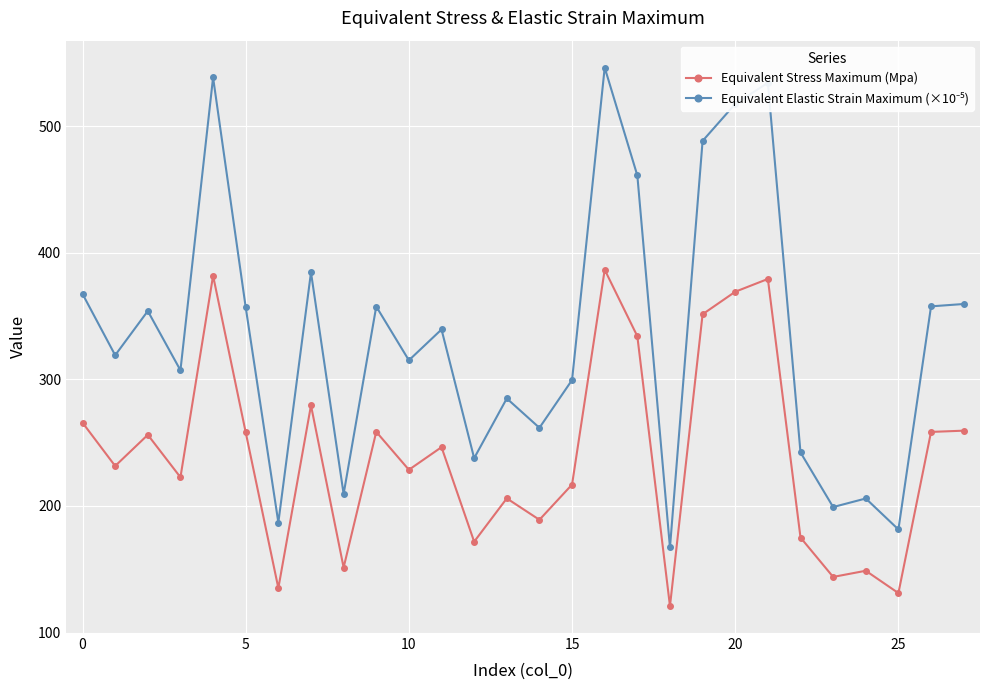

What is the minimum value for Equivalent Stress Maximum (Mpa)?

120.9